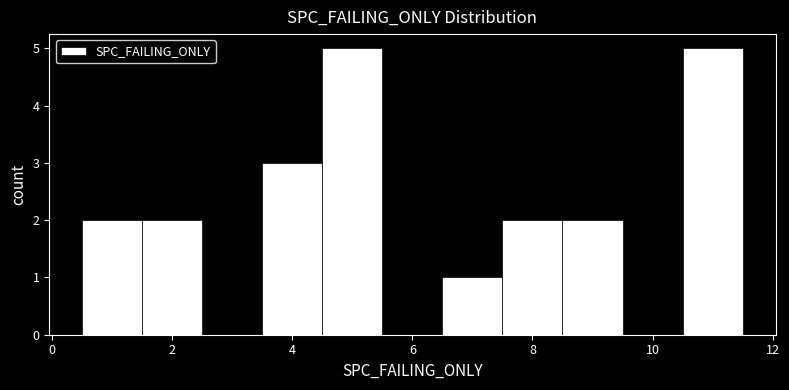

Reading left to right, list every bar in this chart as the range it spans on the x-axis followed by its height. Neither the bar edges nor the heights are printed on the chart, so give them approximately, as read against the axes.

0.5 to 1.5: 2
1.5 to 2.5: 2
2.5 to 3.5: 0
3.5 to 4.5: 3
4.5 to 5.5: 5
5.5 to 6.5: 0
6.5 to 7.5: 1
7.5 to 8.5: 2
8.5 to 9.5: 2
9.5 to 10.5: 0
10.5 to 11.5: 5